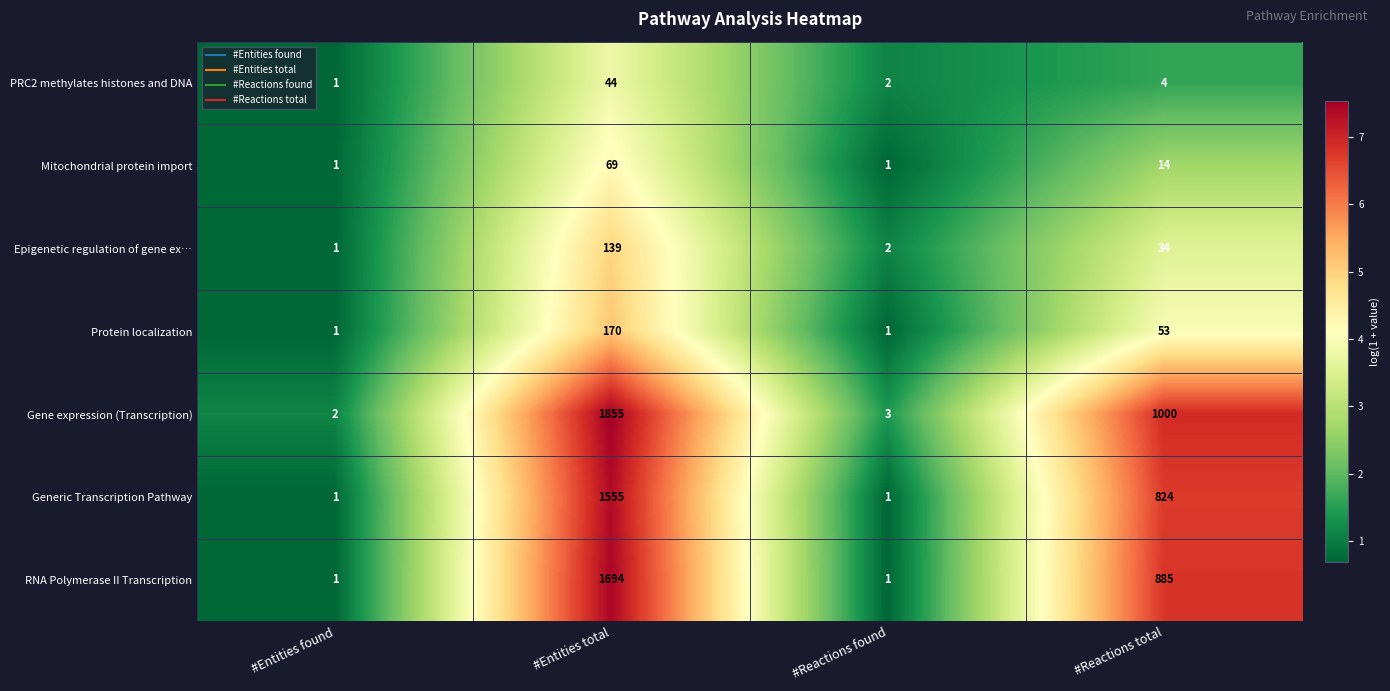

At which category is the sum across all series the highest?

#Entities total